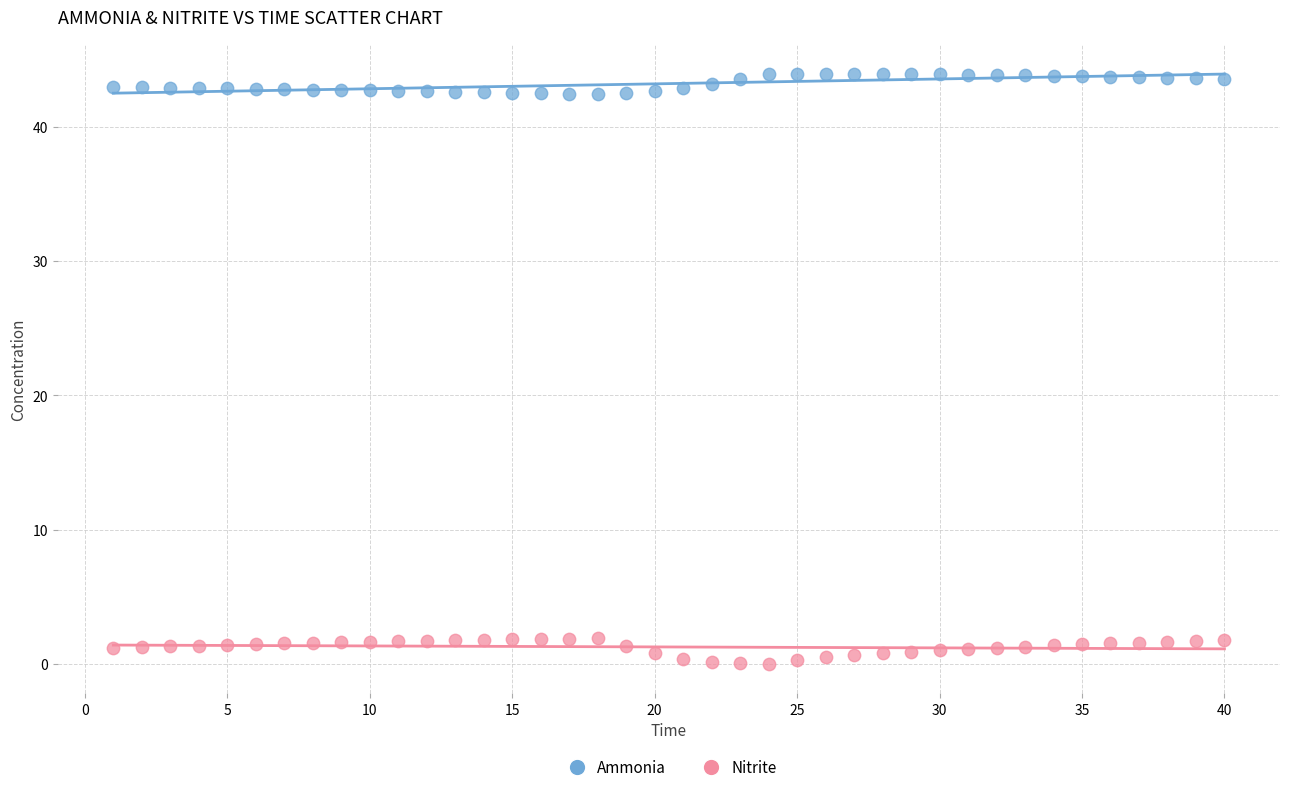

Across all data points, what is the range of Y values (max minus min)?

43.9